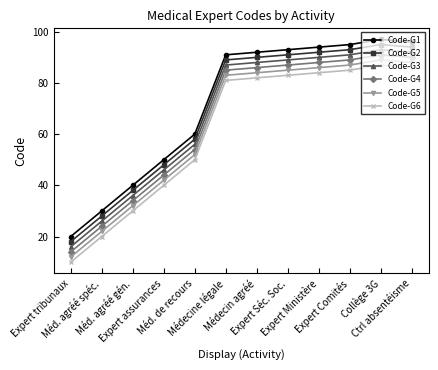

What position from the left is Méd. de recours?

5